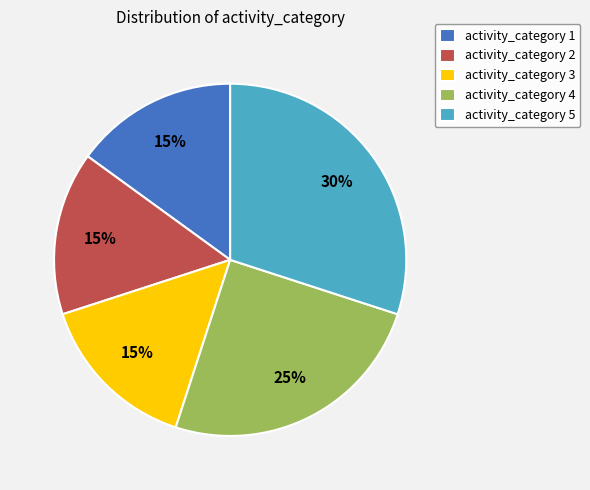

To the nearest percent, what is the average slice percentage?

20%